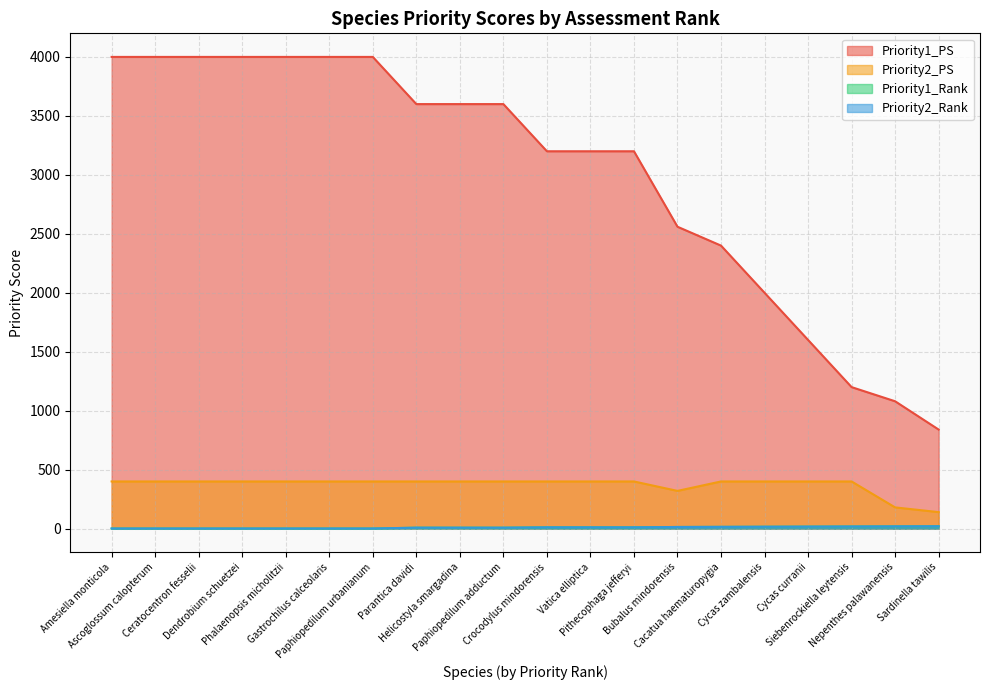

Reading right to left, what are all the values shown in this chart?

Priority1_PS: 840	1080	1200	1600	2000	2400	2560	3200	3200	3200	3600	3600	3600	4000	4000	4000	4000	4000	4000	4000
Priority2_PS: 140	180	400	400	400	400	320	400	400	400	400	400	400	400	400	400	400	400	400	400
Priority1_Rank: 20	19	18	17	16	15	14	11	11	11	8	8	8	1	1	1	1	1	1	1
Priority2_Rank: 20	19	18	17	16	15	14	11	11	11	8	8	8	1	1	1	1	1	1	1